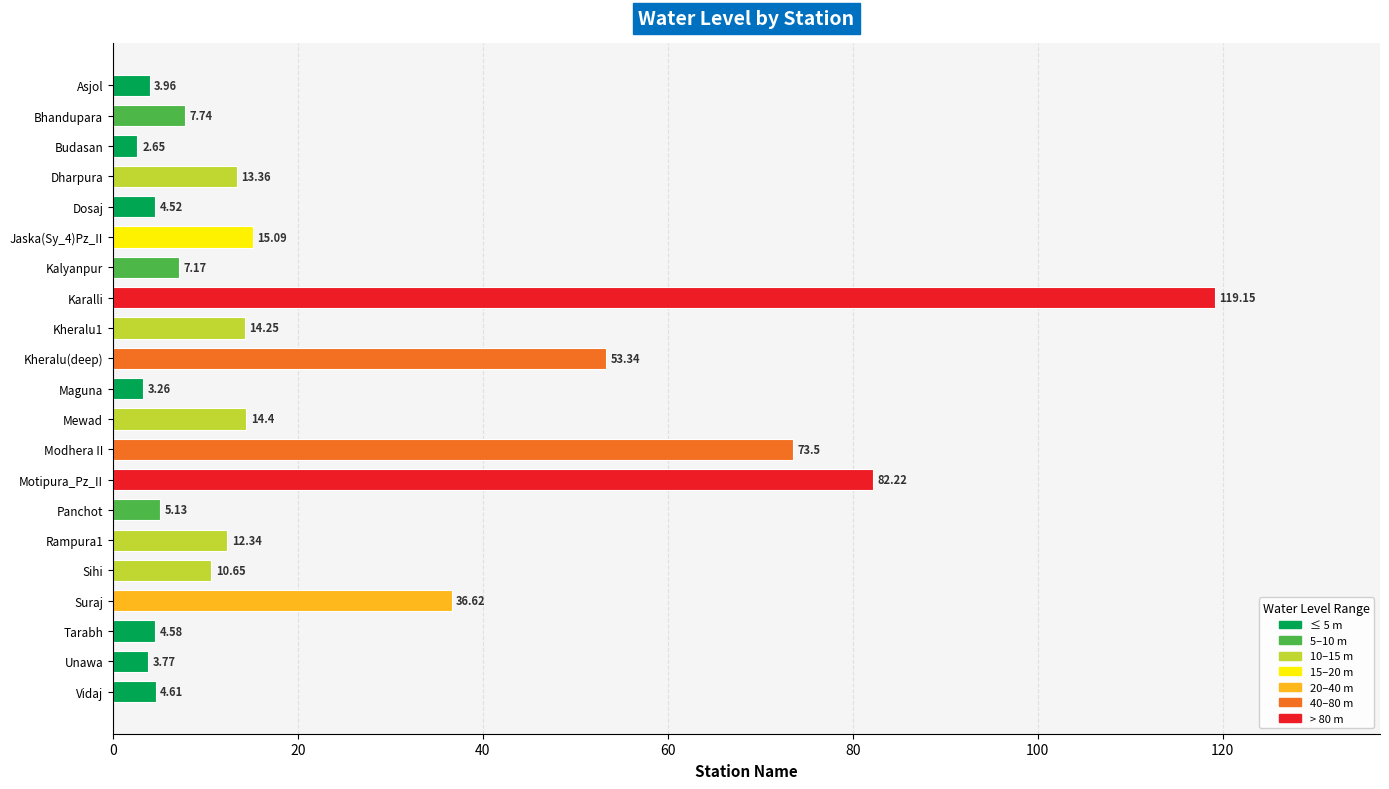

List the labels in order of value, largest first.

Karalli, Motipura_Pz_II, Modhera II, Kheralu(deep), Suraj, Jaska(Sy_4)Pz_II, Mewad, Kheralu1, Dharpura, Rampura1, Sihi, Bhandupara, Kalyanpur, Panchot, Vidaj, Tarabh, Dosaj, Asjol, Unawa, Maguna, Budasan